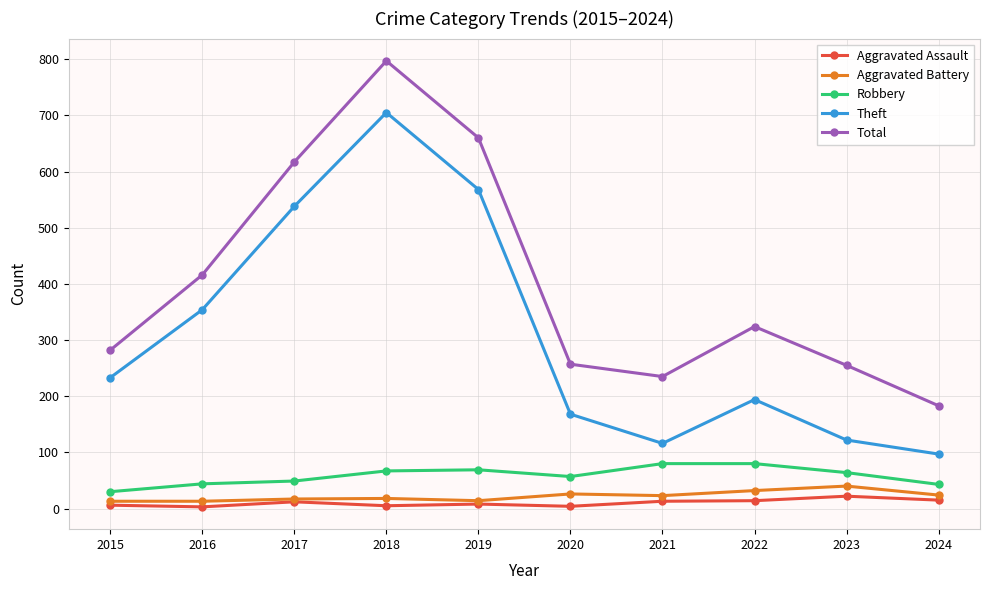

How many lines are shown in the chart?

5